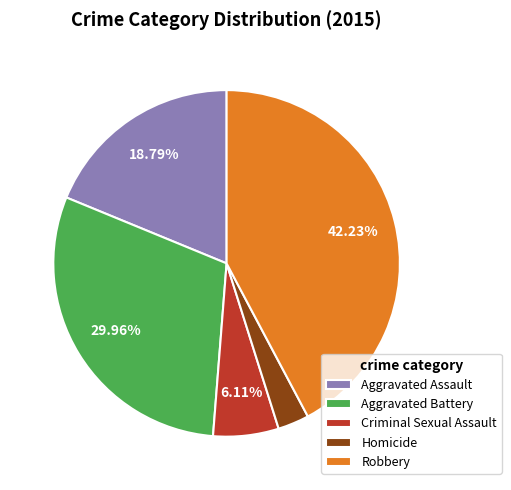

What is the largest slice in the pie chart?

Robbery